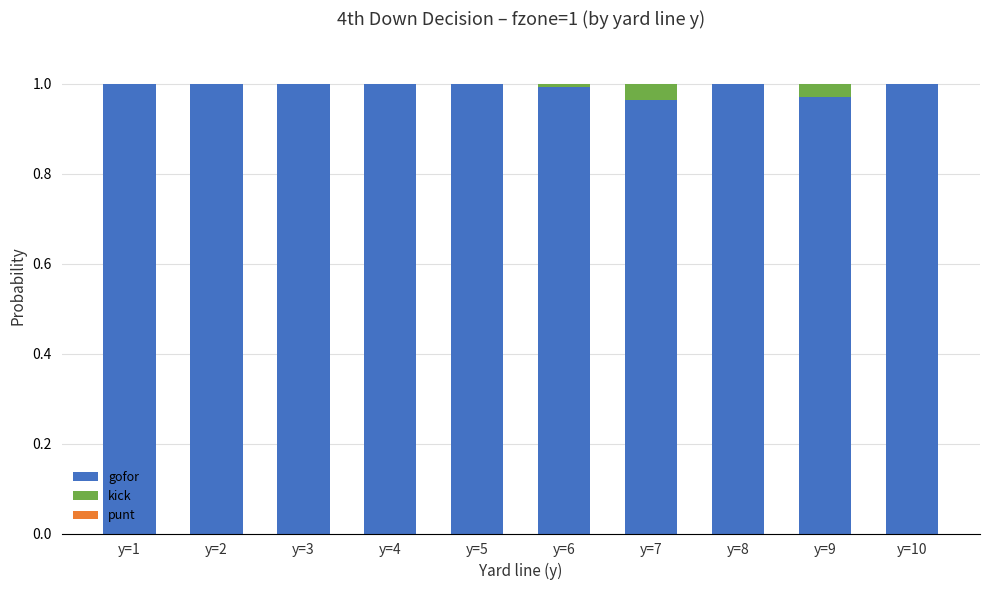

The gofor series shows 1.0 at y=3. True or false?

True